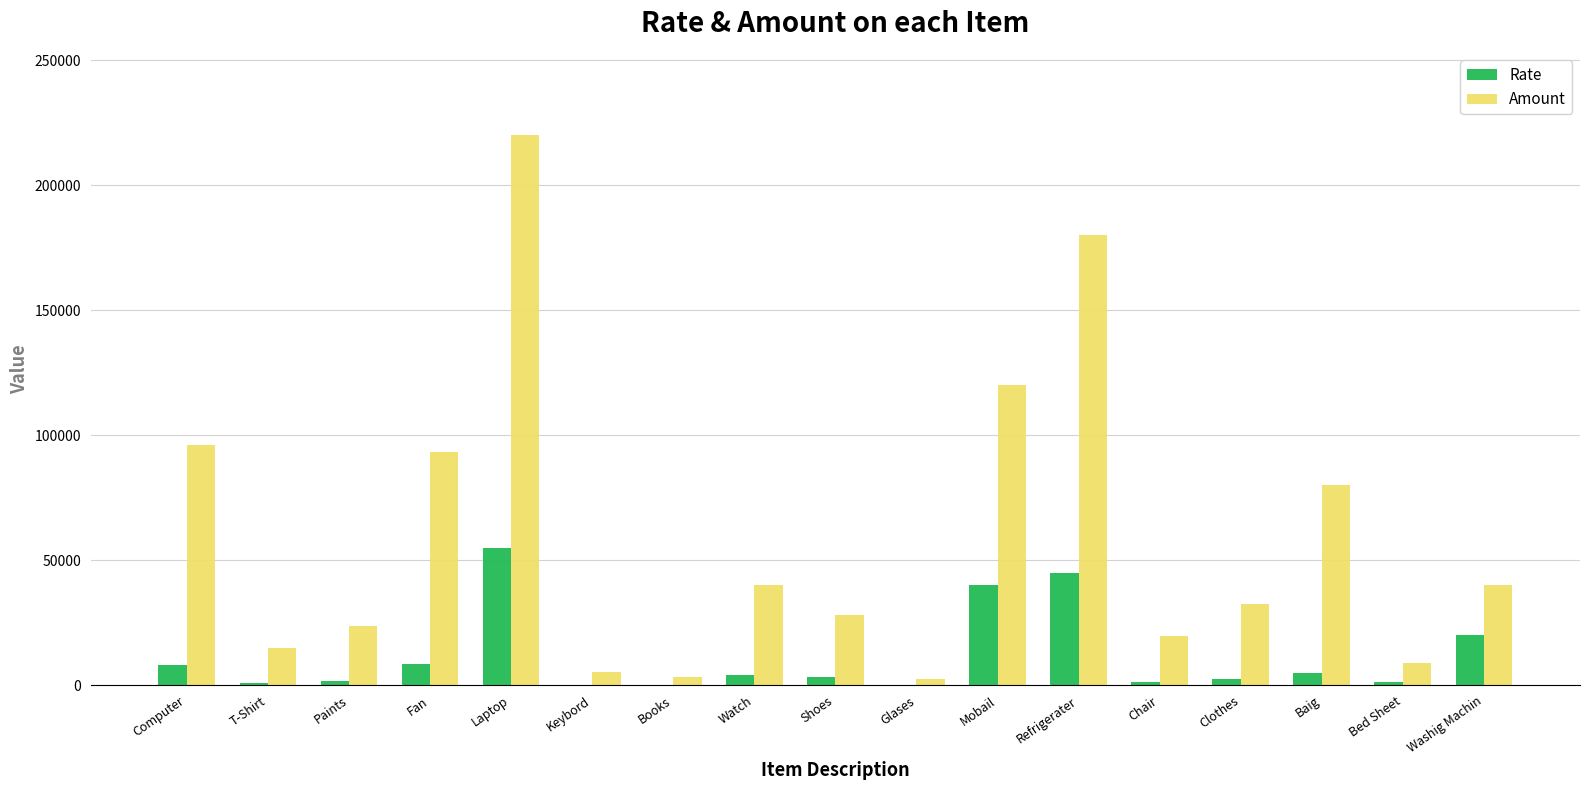

Which series changed the most between T-Shirt and Watch?

Amount